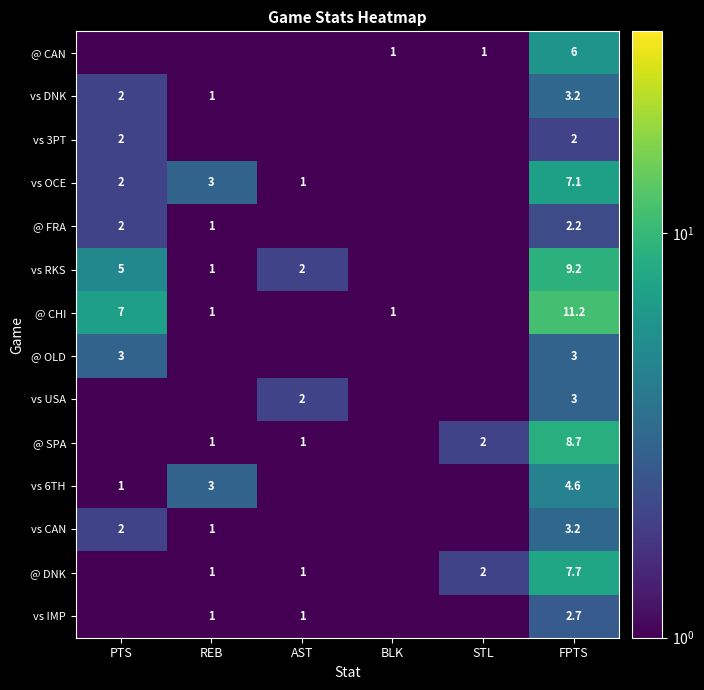

Is the value of vs DNK at FPTS greater than the value of @ DNK at AST?

Yes